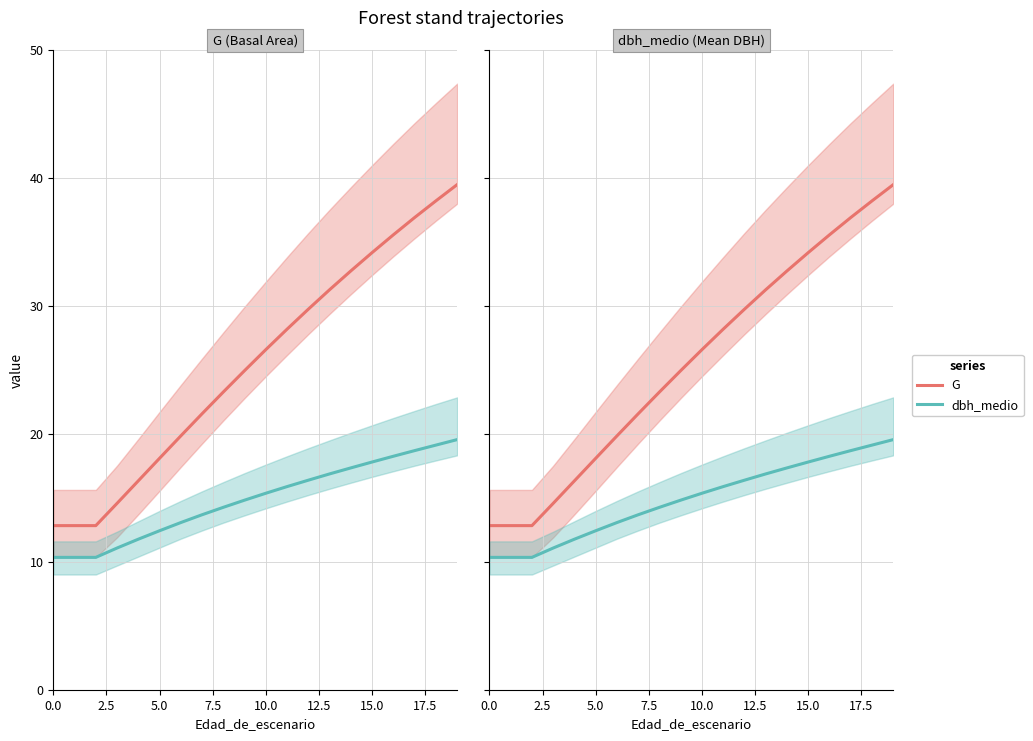

The value of dbh_medio at 14 is 25.8. True or false?

False